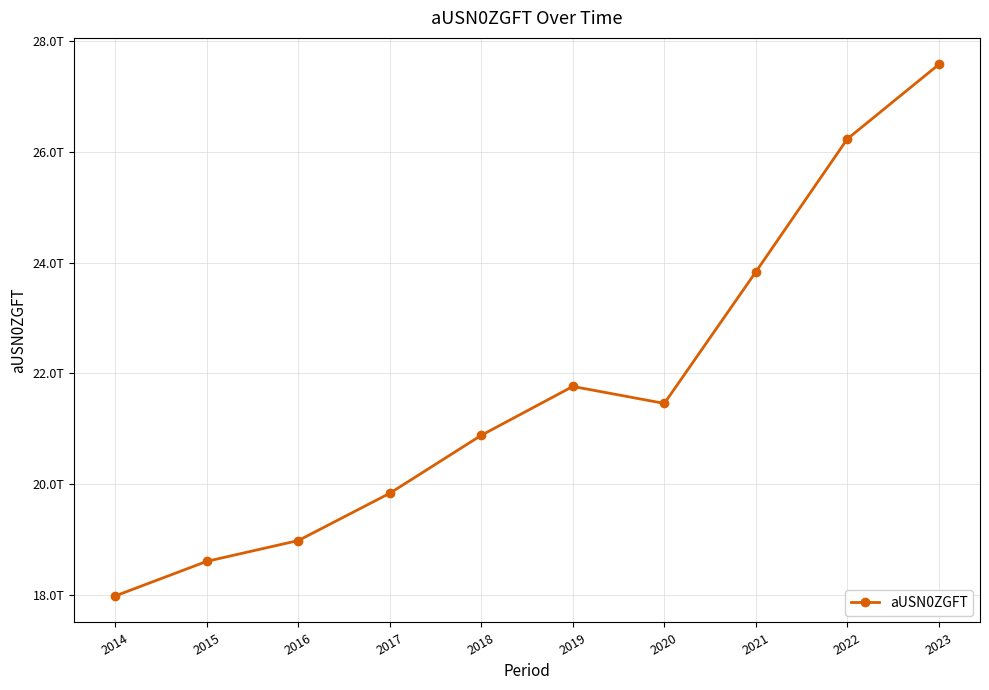

Reading right to left, extract all data points from this chart.

27576136000000.0	26231750000000.0	23832230000000.0	21458070000000.0	21764838000000.0	20883383000000.0	19837150000000.0	18983369000000.0	18608138000000.0	17984237000000.0